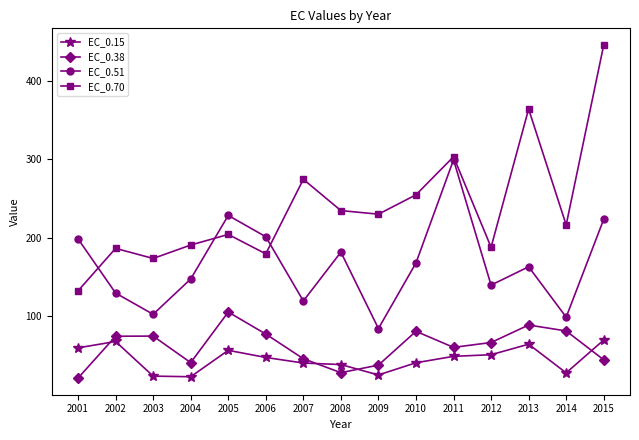

Which category has the lowest value in the EC_0.38 series?

2001